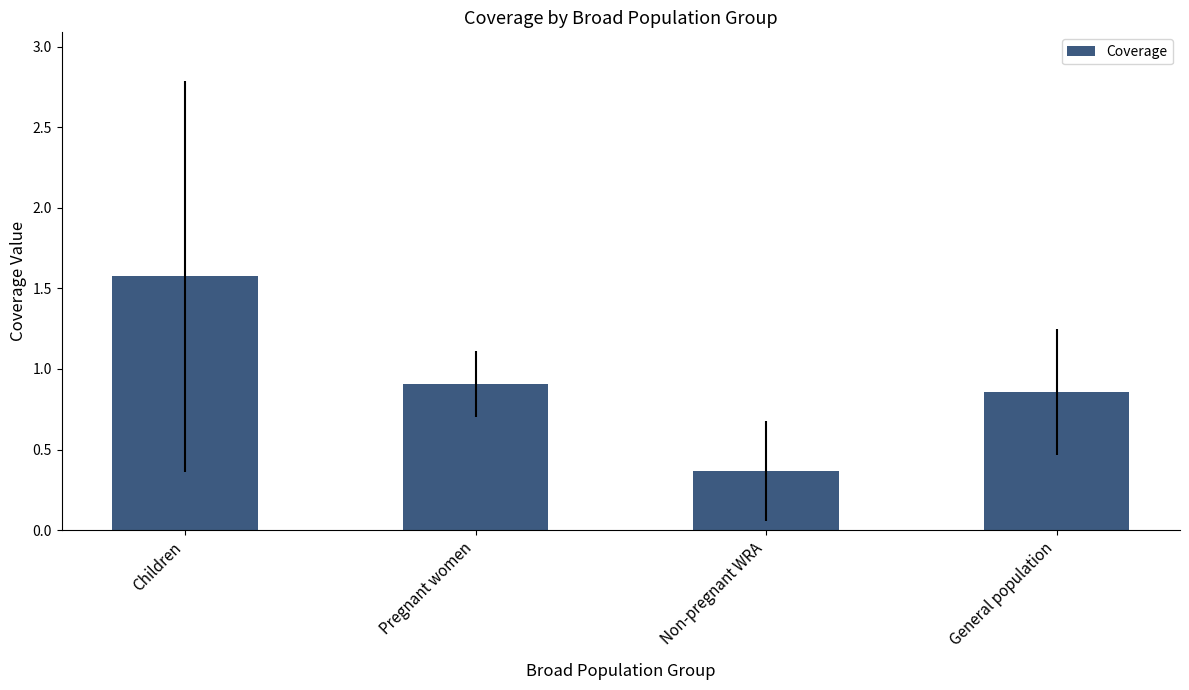

How many bars are there in total?

4